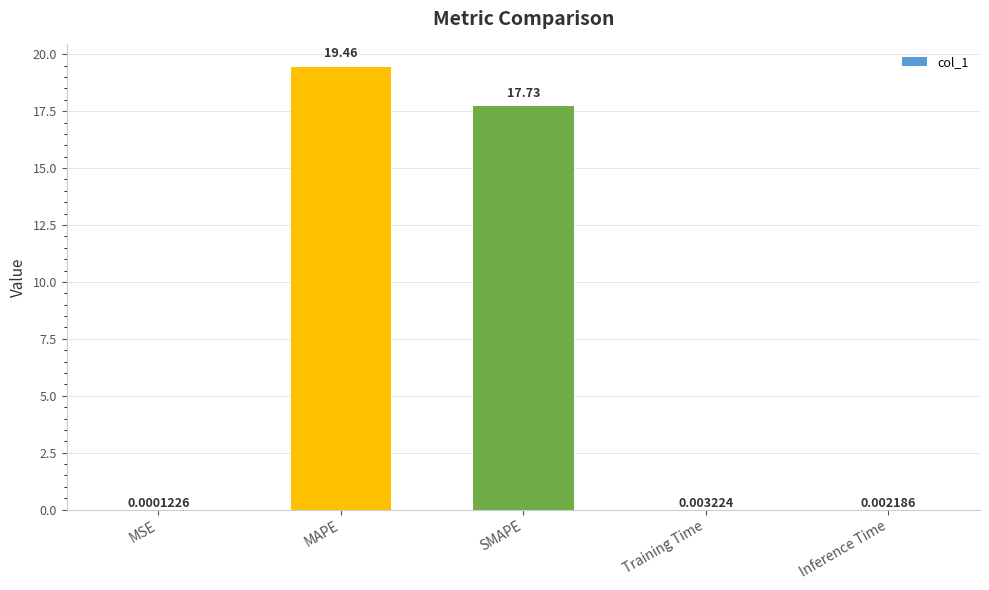

Which category has the highest value across all series?

MAPE